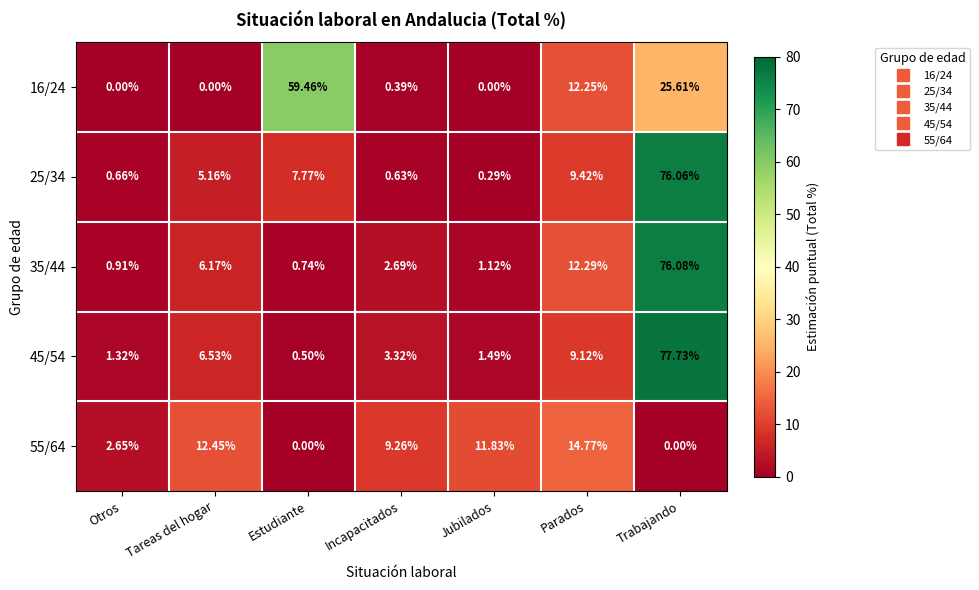

At which label is 55/64 closest to 7?

Incapacitados